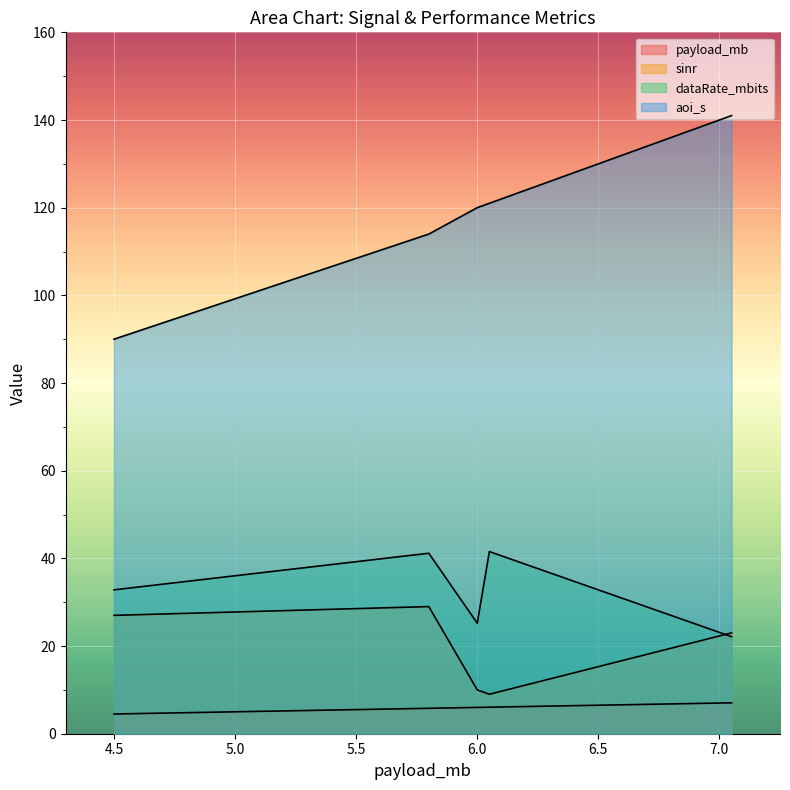

What is the minimum value shown in the chart?

4.5